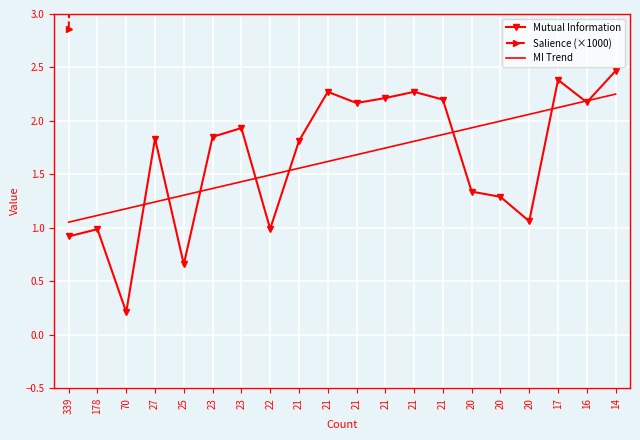

True or false: Salience (×1000) has a value of 2.9 at 339.

True